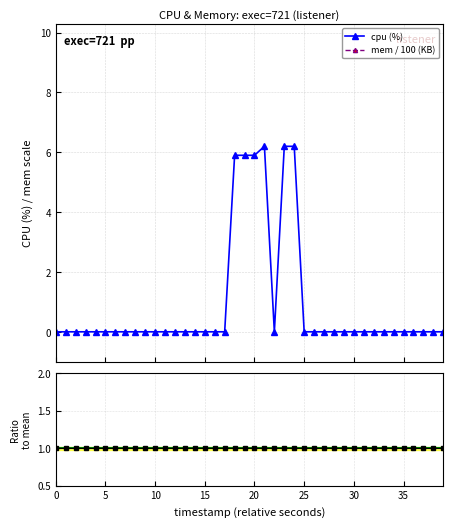

How many data points does each series have?

40